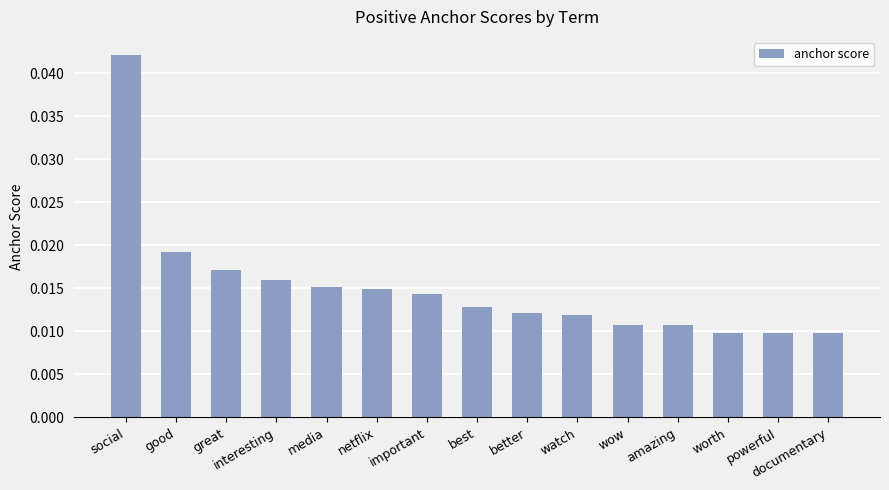

What is the label of the 10th bar from the right?

netflix